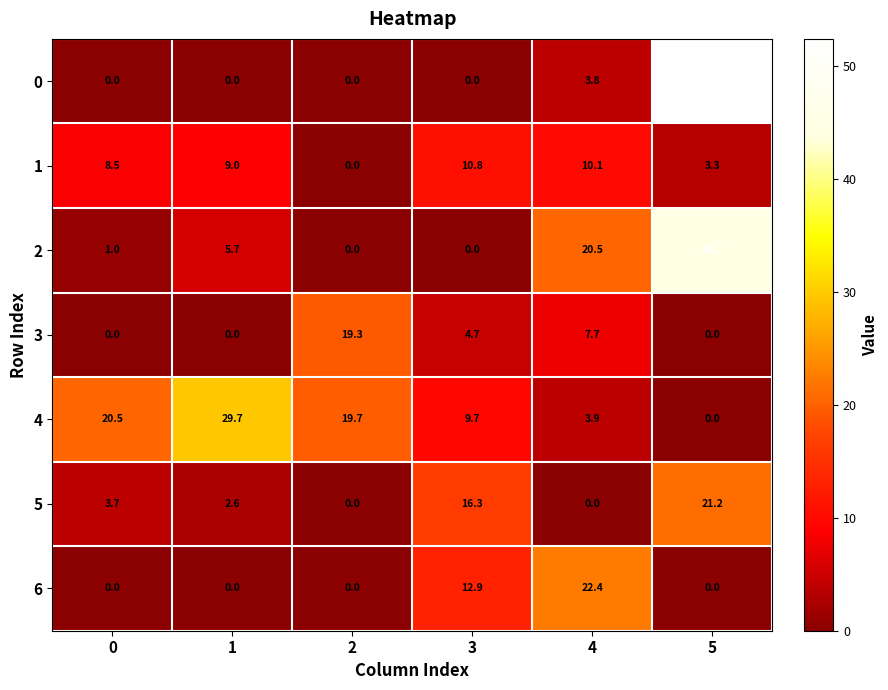

What is the sum of all 4 values?

83.5